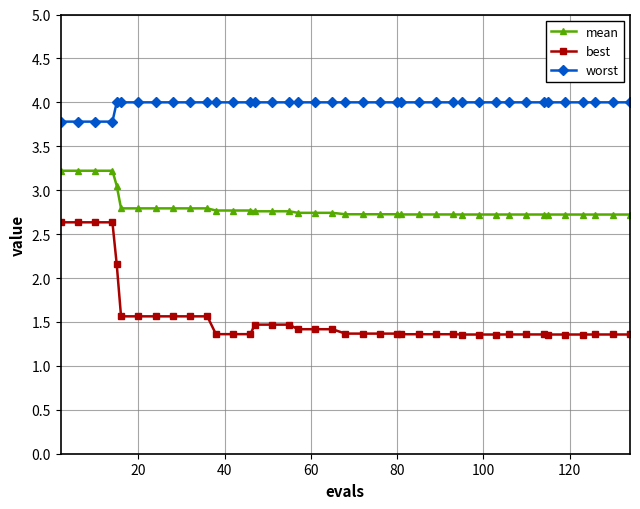

List the series in order of their peak value, highest first.

worst, mean, best